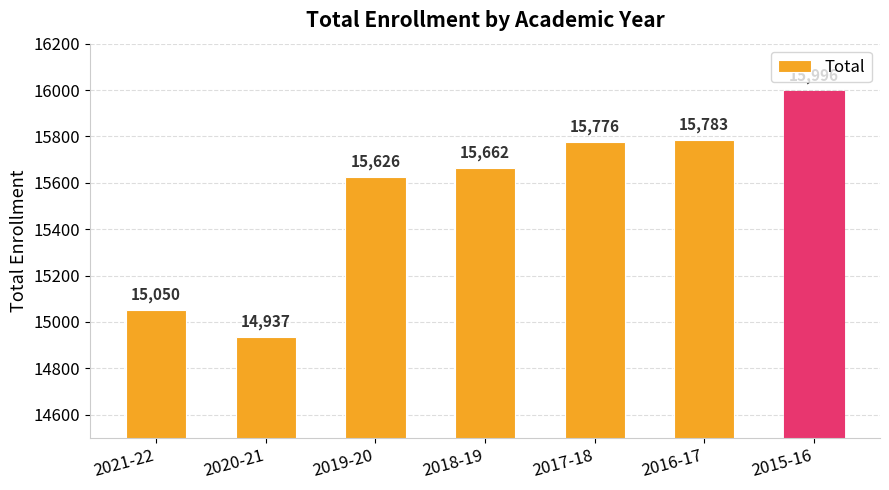

Count the number of data series in this chart.

1